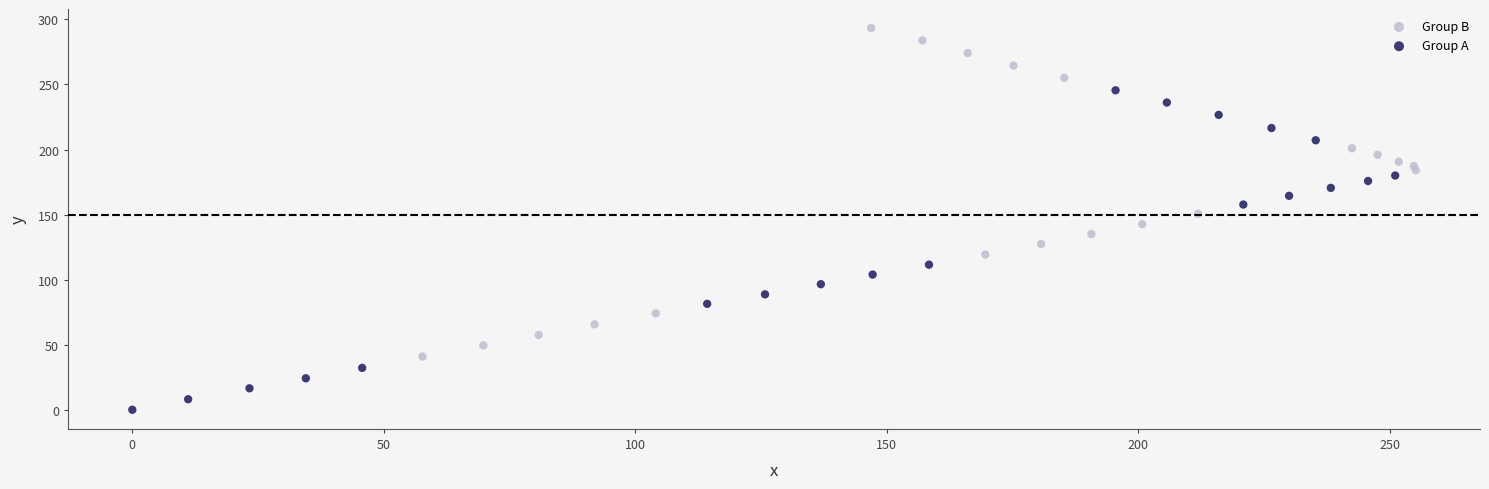

Which series reaches the maximum Y coordinate?

Group B